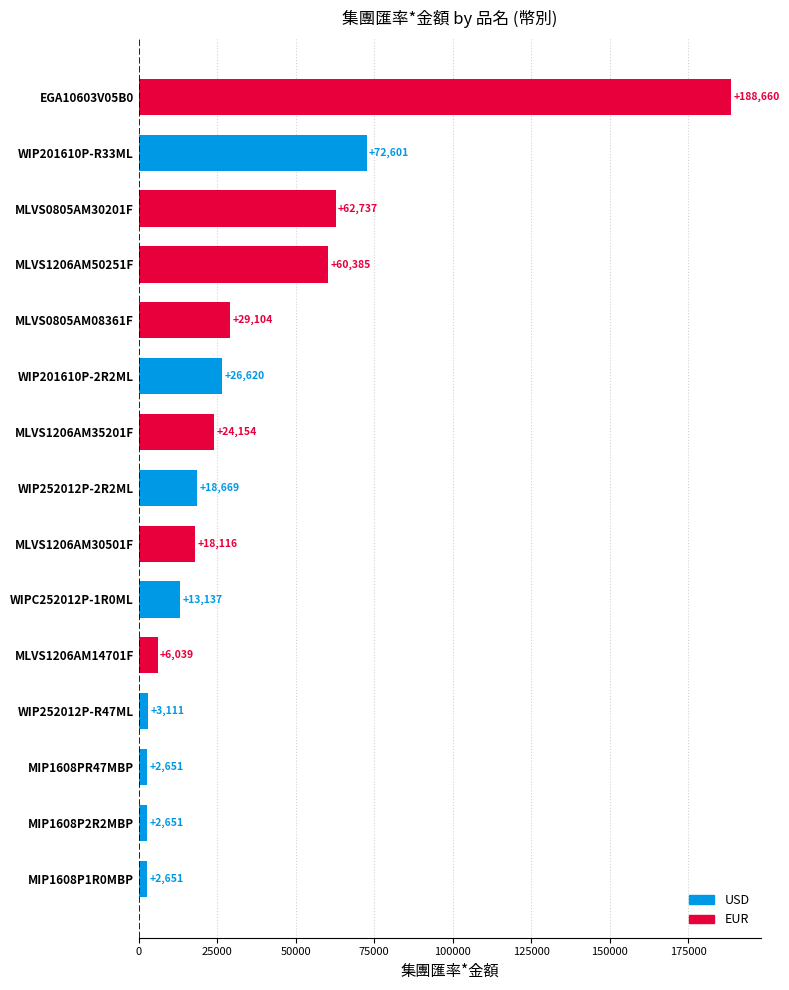

Between WIP252012P-2R2ML and MLVS1206AM35201F, which is larger?

MLVS1206AM35201F